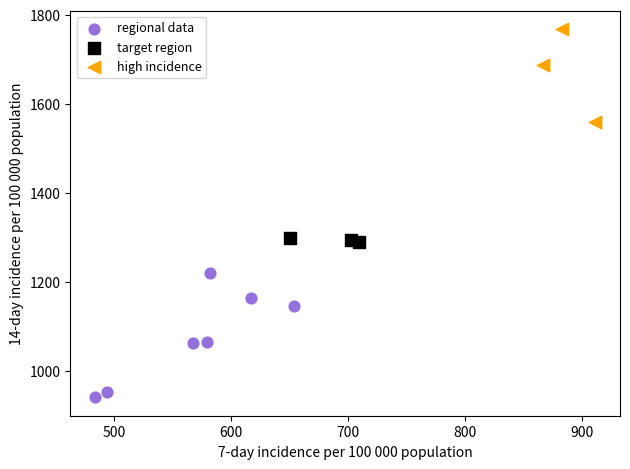

What are all the series names shown in the legend?

regional data, target region, high incidence